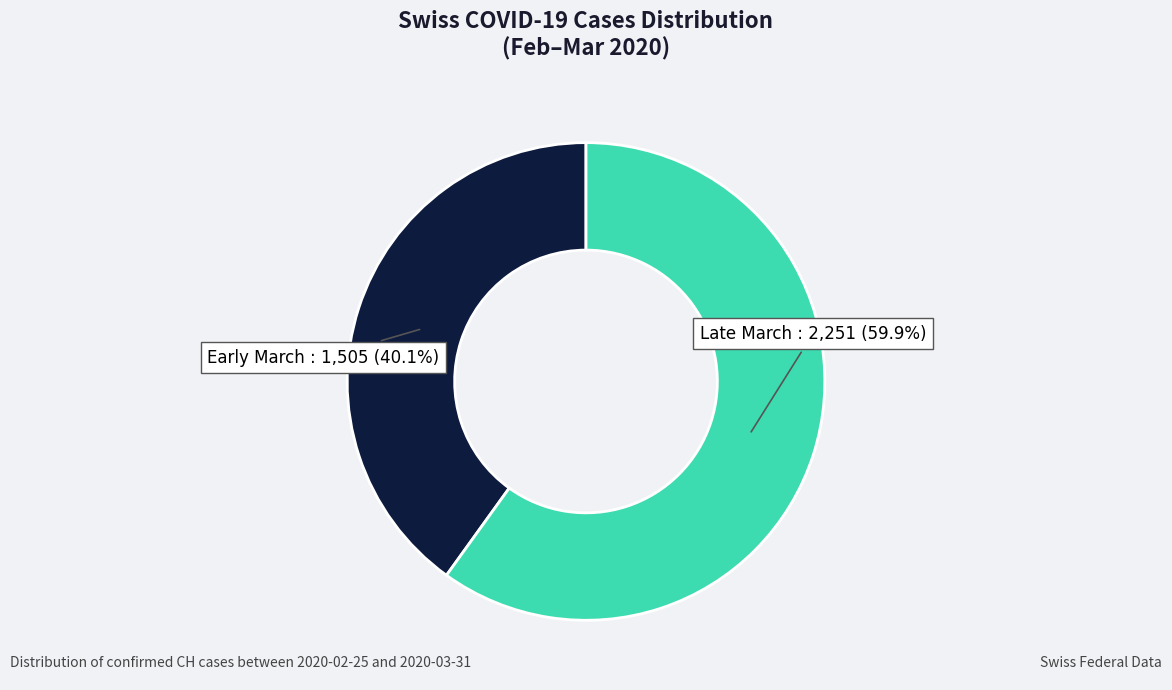

How many segments does this pie chart have?

2